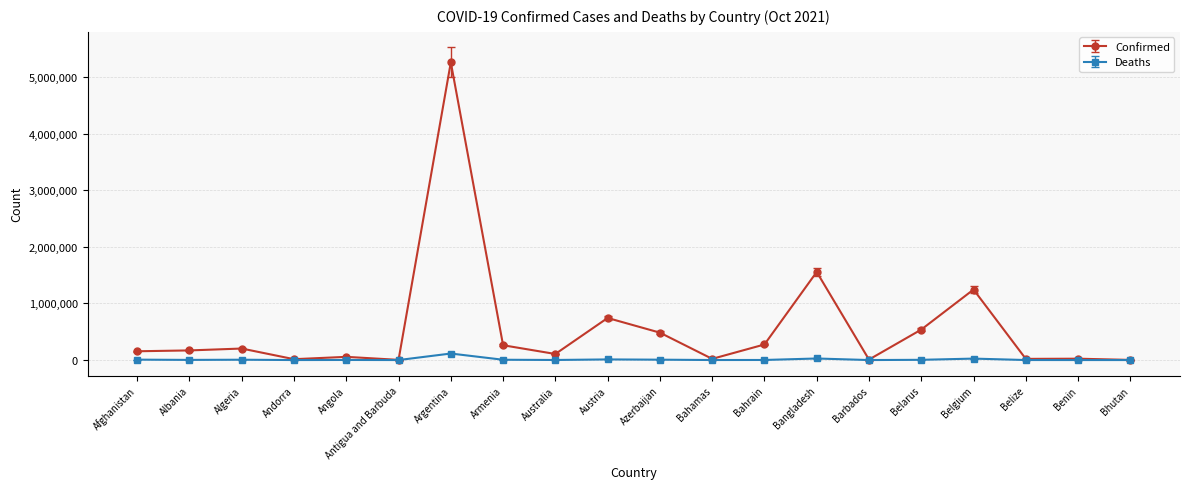

What is the approximate value of Confirmed at Bhutan?

2601